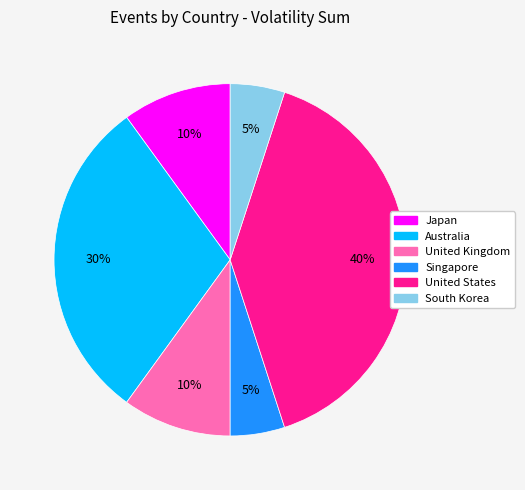

Is the sum of Singapore and South Korea greater than half?

No